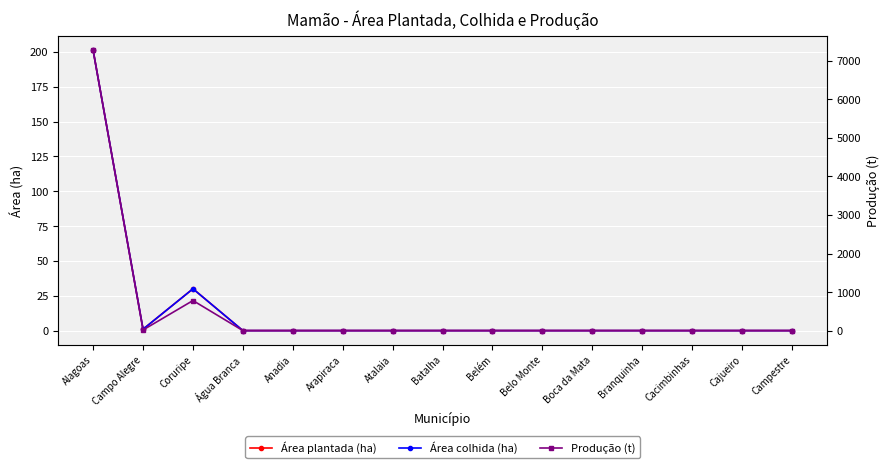

List the labels in order of Área colhida (ha) value, largest first.

Alagoas, Coruripe, Campo Alegre, Água Branca, Anadia, Arapiraca, Atalaia, Batalha, Belém, Belo Monte, Boca da Mata, Branquinha, Cacimbinhas, Cajueiro, Campestre